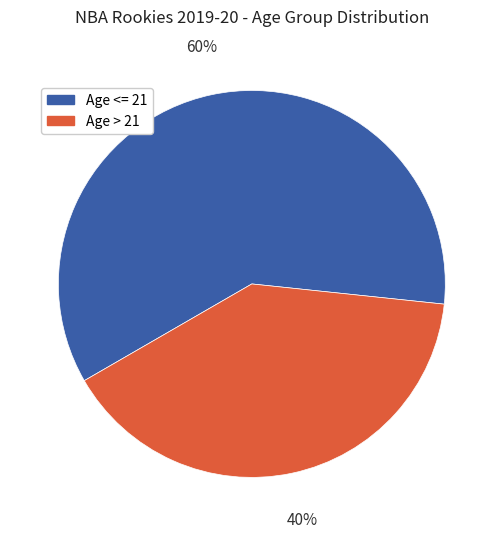

What is the majority slice?

Age <= 21